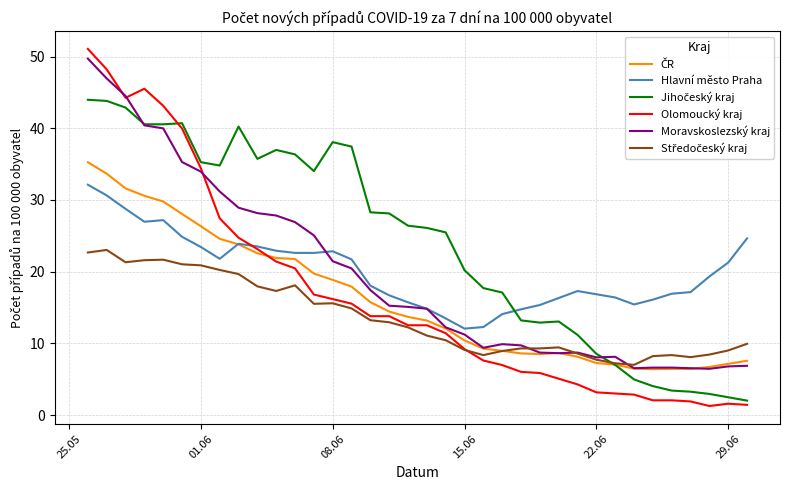

What is the maximum value for Moravskoslezský kraj?

49.7